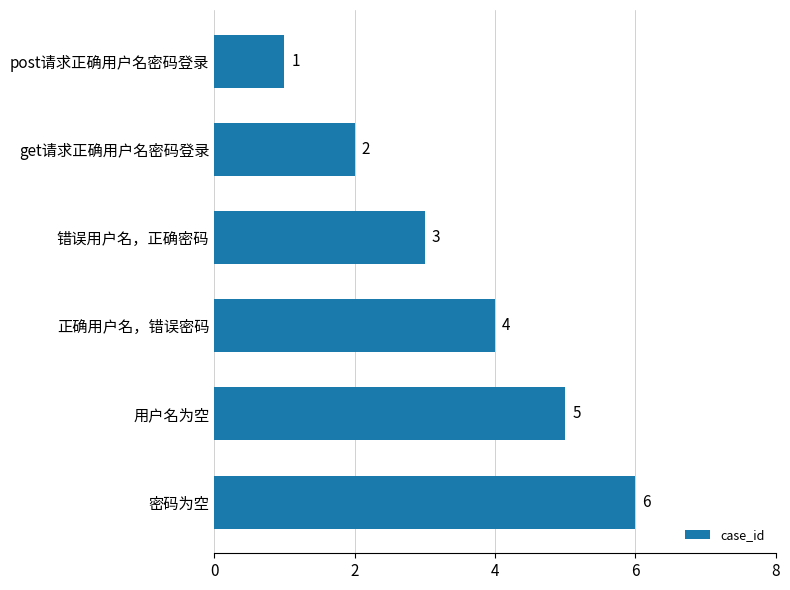

What is the difference between the maximum and minimum values?

5